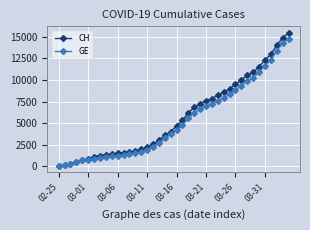

How many series are shown in this chart?

2